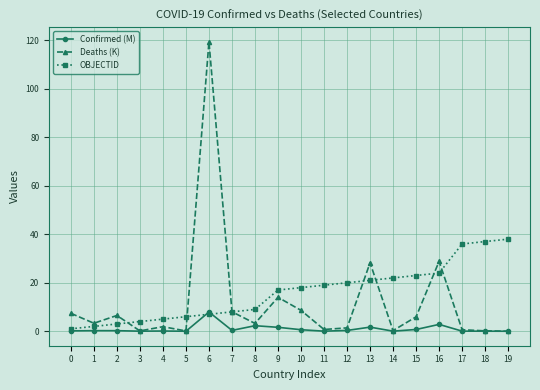

At how many categories does at least one series exceed 72?

1